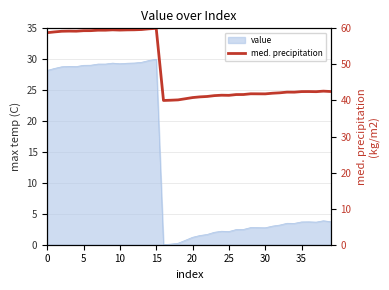

How many lines are shown in the chart?

1